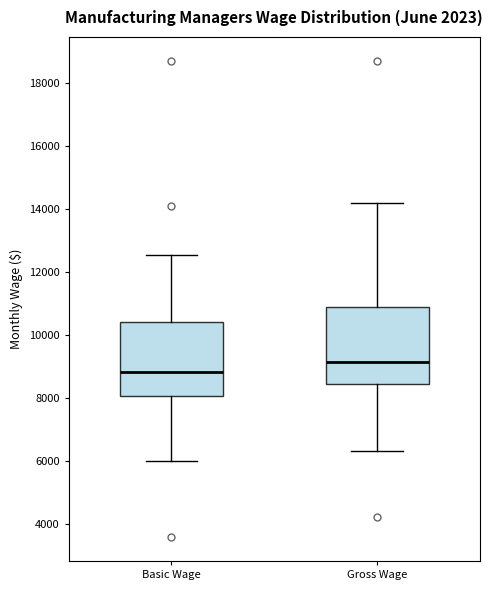

Reading left to right, transcribe this box plot: for each box, give where its median line is, the range the box spans, and where its two whiskers end, as read against the y-axis. The values are not printed on the chart, so give them approximately, as read against the axis.

Basic Wage: median 8800, box 8000 to 10400, whiskers 6000 to 12600
Gross Wage: median 9200, box 8400 to 10800, whiskers 6400 to 14200